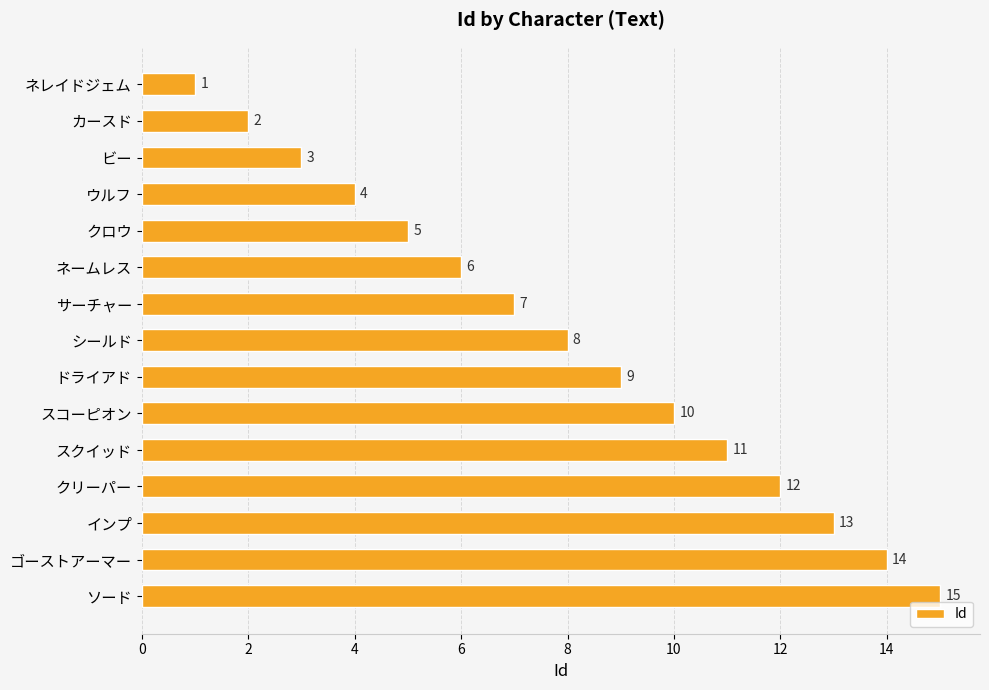

What is the difference between the second highest and second lowest values?

12